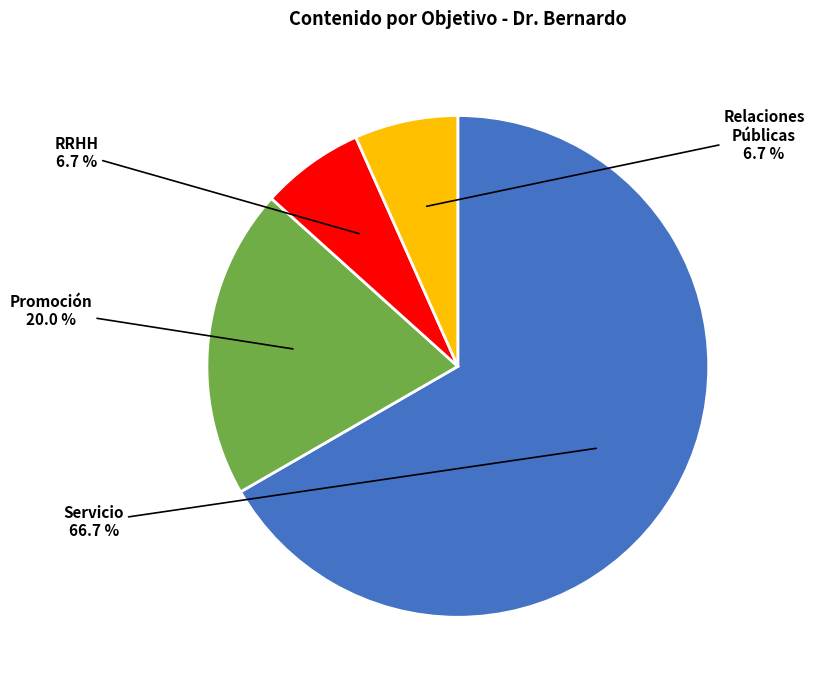

To the nearest percent, what is the average slice percentage?

25%